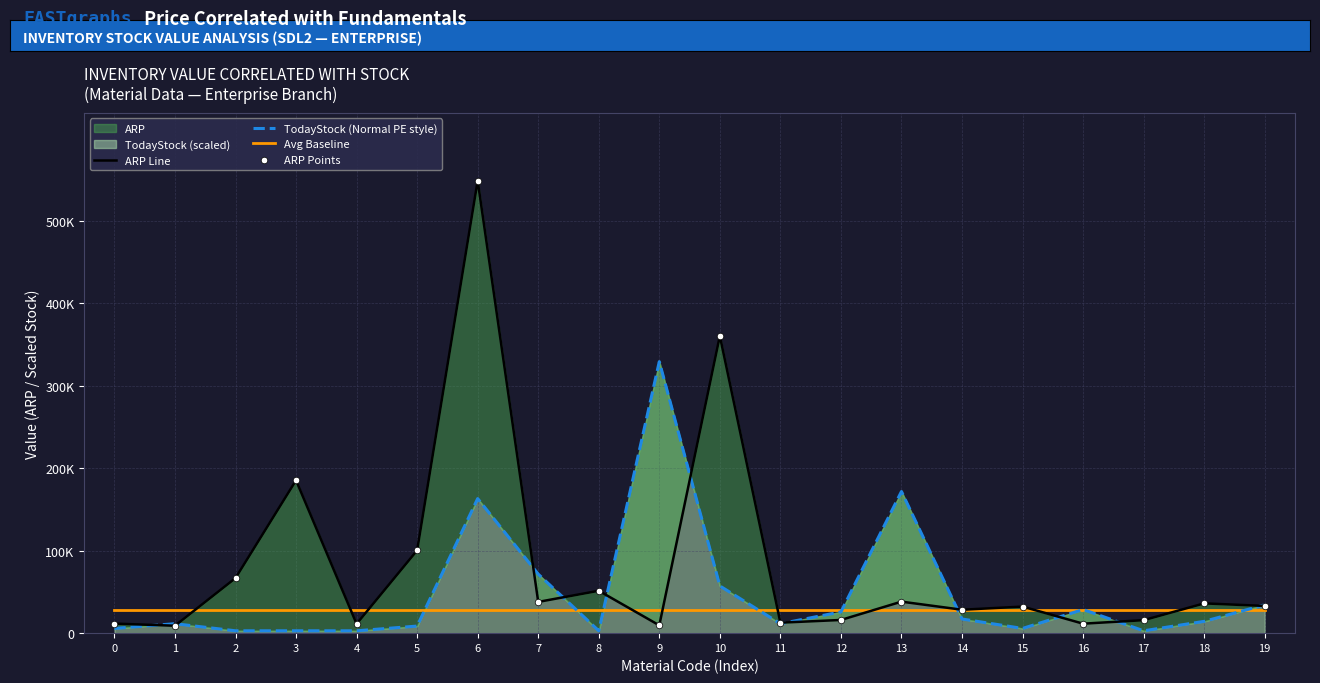

At how many categories does at least one series exceed 531488?

1